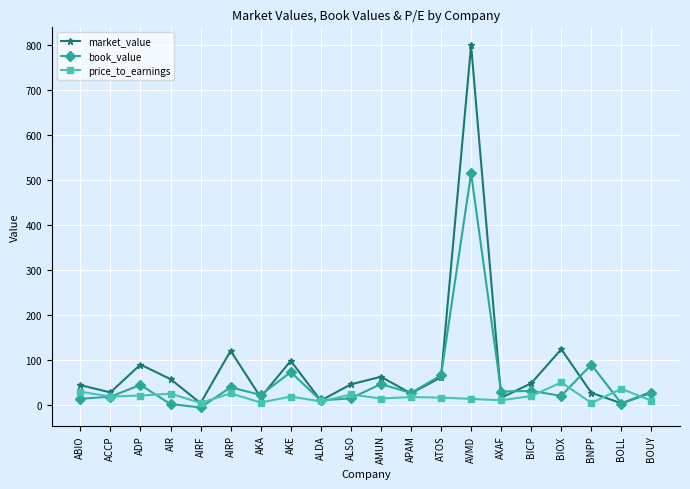

What is the maximum value for book_value?

514.4